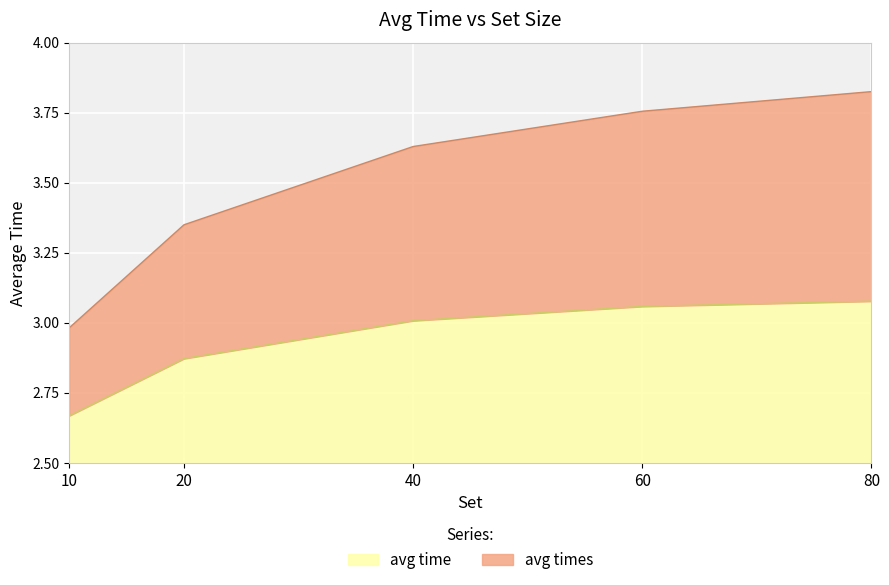

True or false: avg time and avg times intersect in this chart.

False